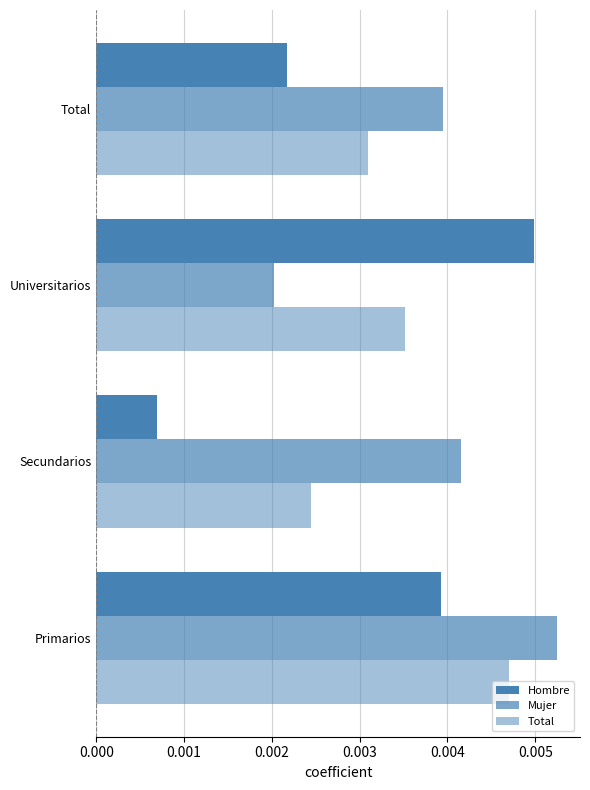

Which series has the largest range (max minus min)?

Hombre